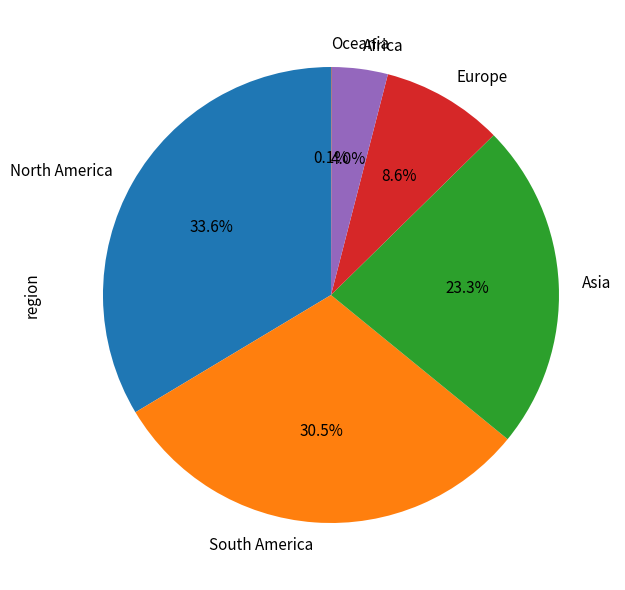

Between North America and Europe, which is larger?

North America